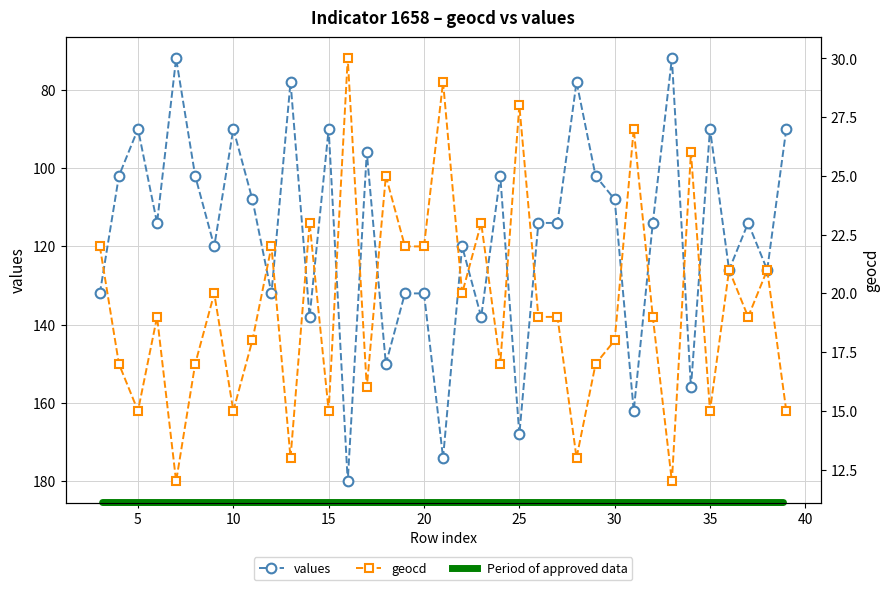

Does the chart have visible grid lines?

Yes